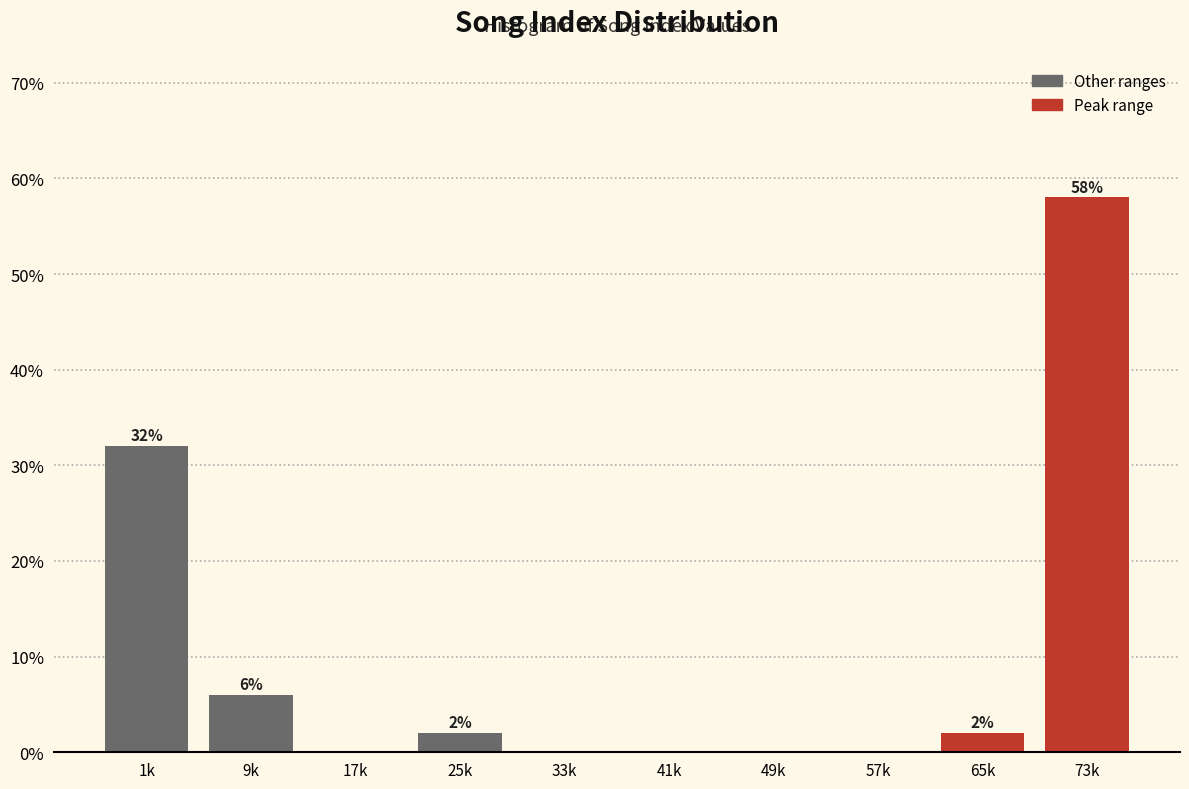

Reading left to right, list all the values displayed in this chart.

1k=32.0	9k=6.0	17k=0.0	25k=2.0	33k=0.0	41k=0.0	49k=0.0	57k=0.0	65k=2.0	73k=58.0